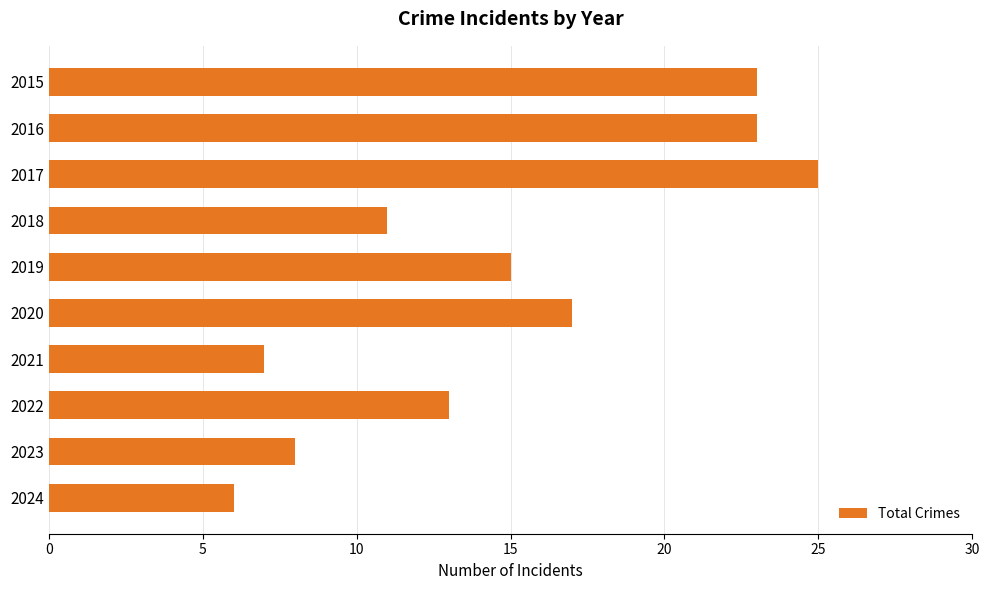

How many bars are there in total?

10